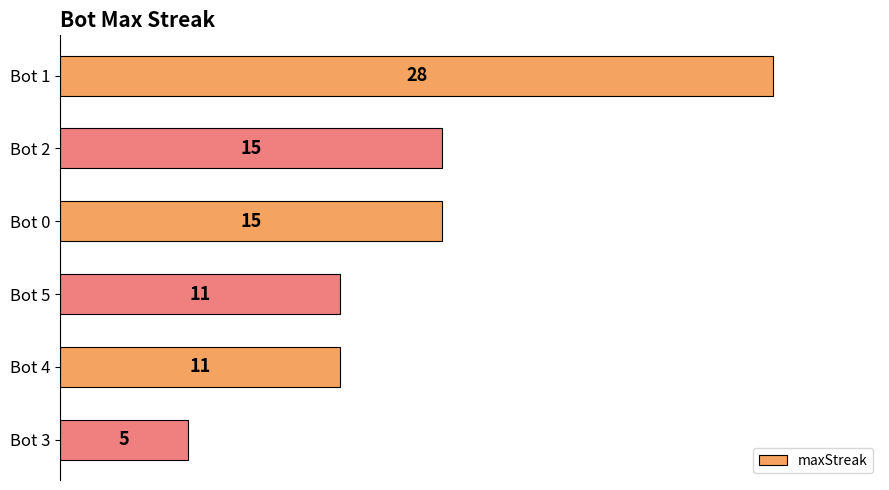

What is the difference between the maximum and minimum values?

23